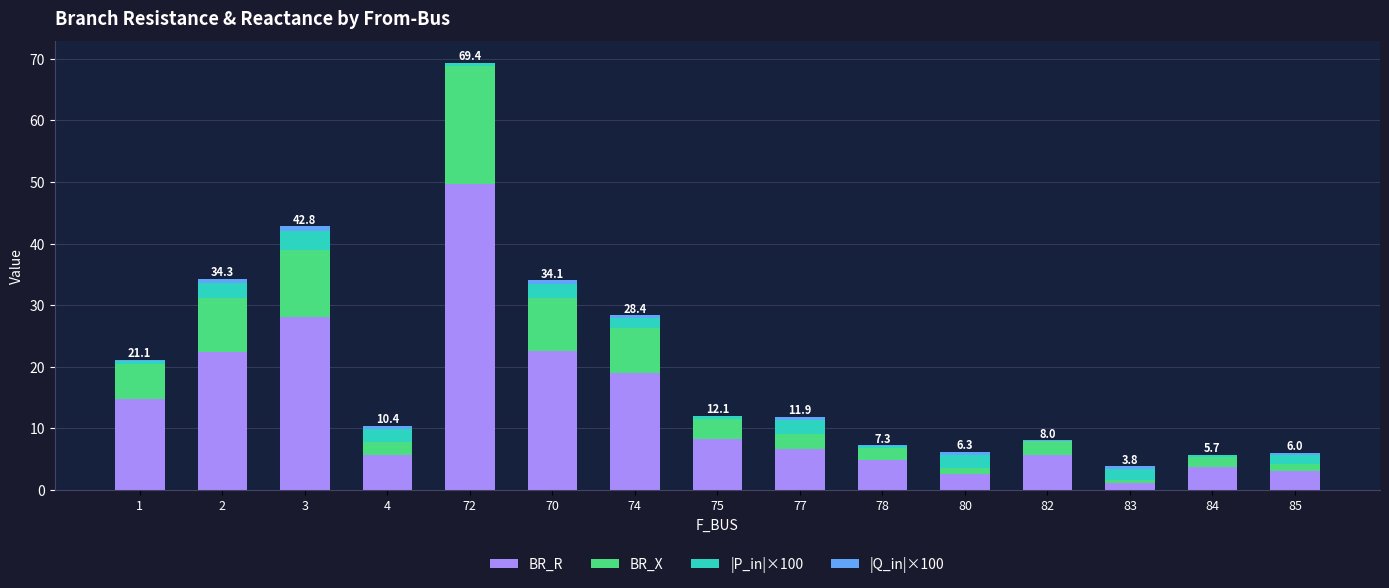

What is the difference between the BR_R values at 75 and 1?

6.5